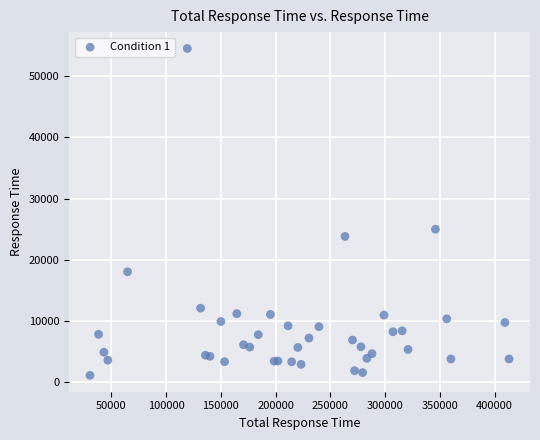

What Y value in the scatter plot is closest to 27828?

25001